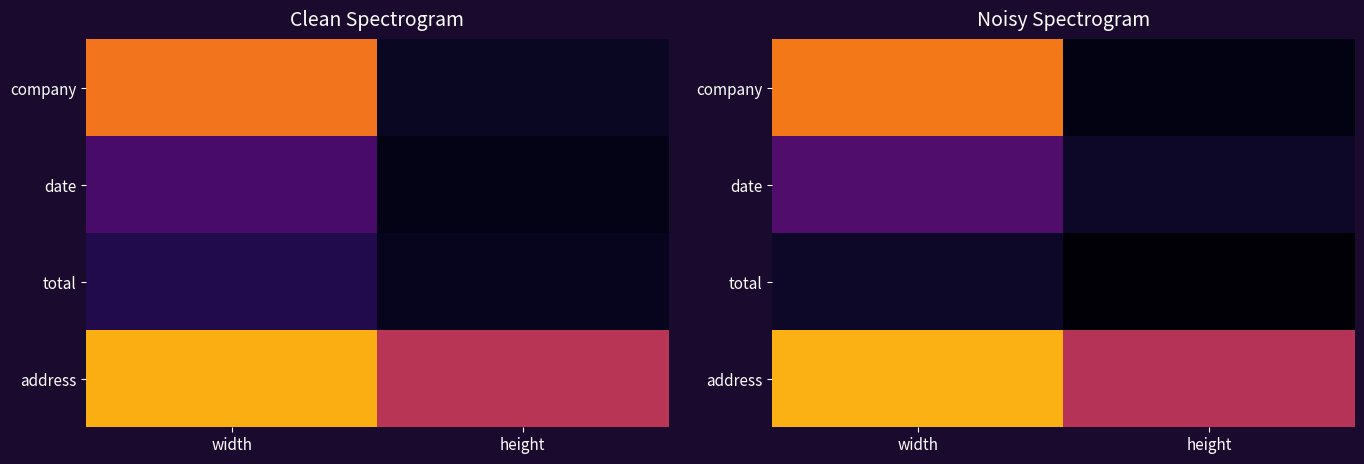

At which category is the sum across all series the highest?

width